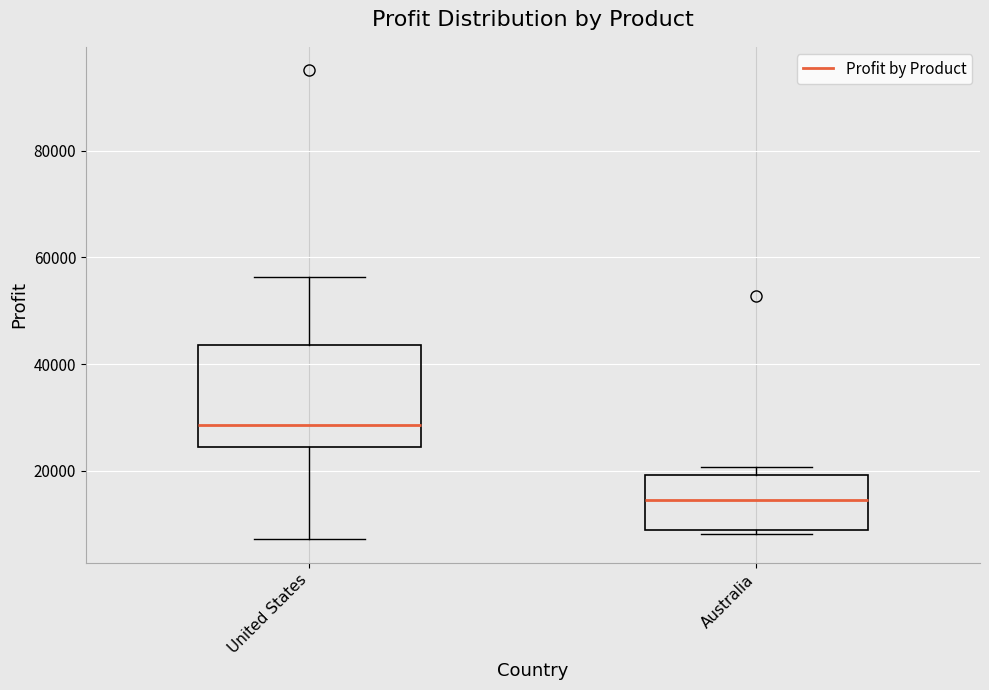

Where is the upper edge of the box for United States on the y-axis? The values are not printed on the chart, so give them approximately, as read against the axis.

44000